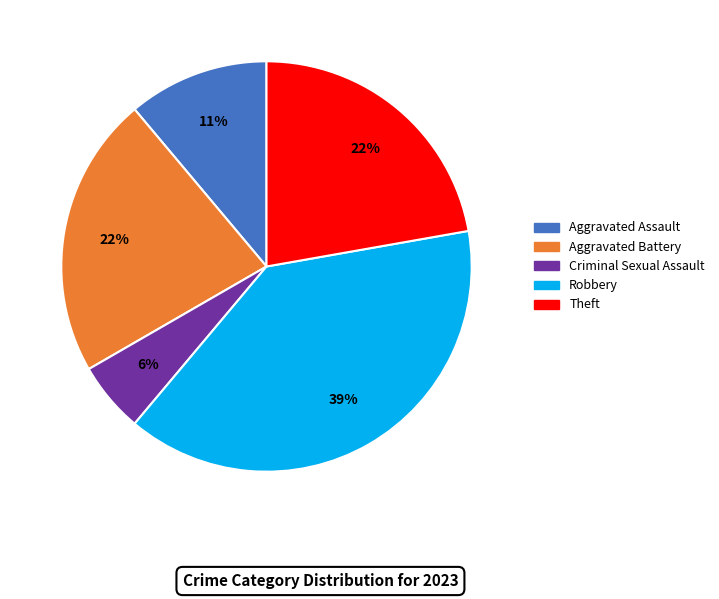

Is there a majority slice in this chart?

No